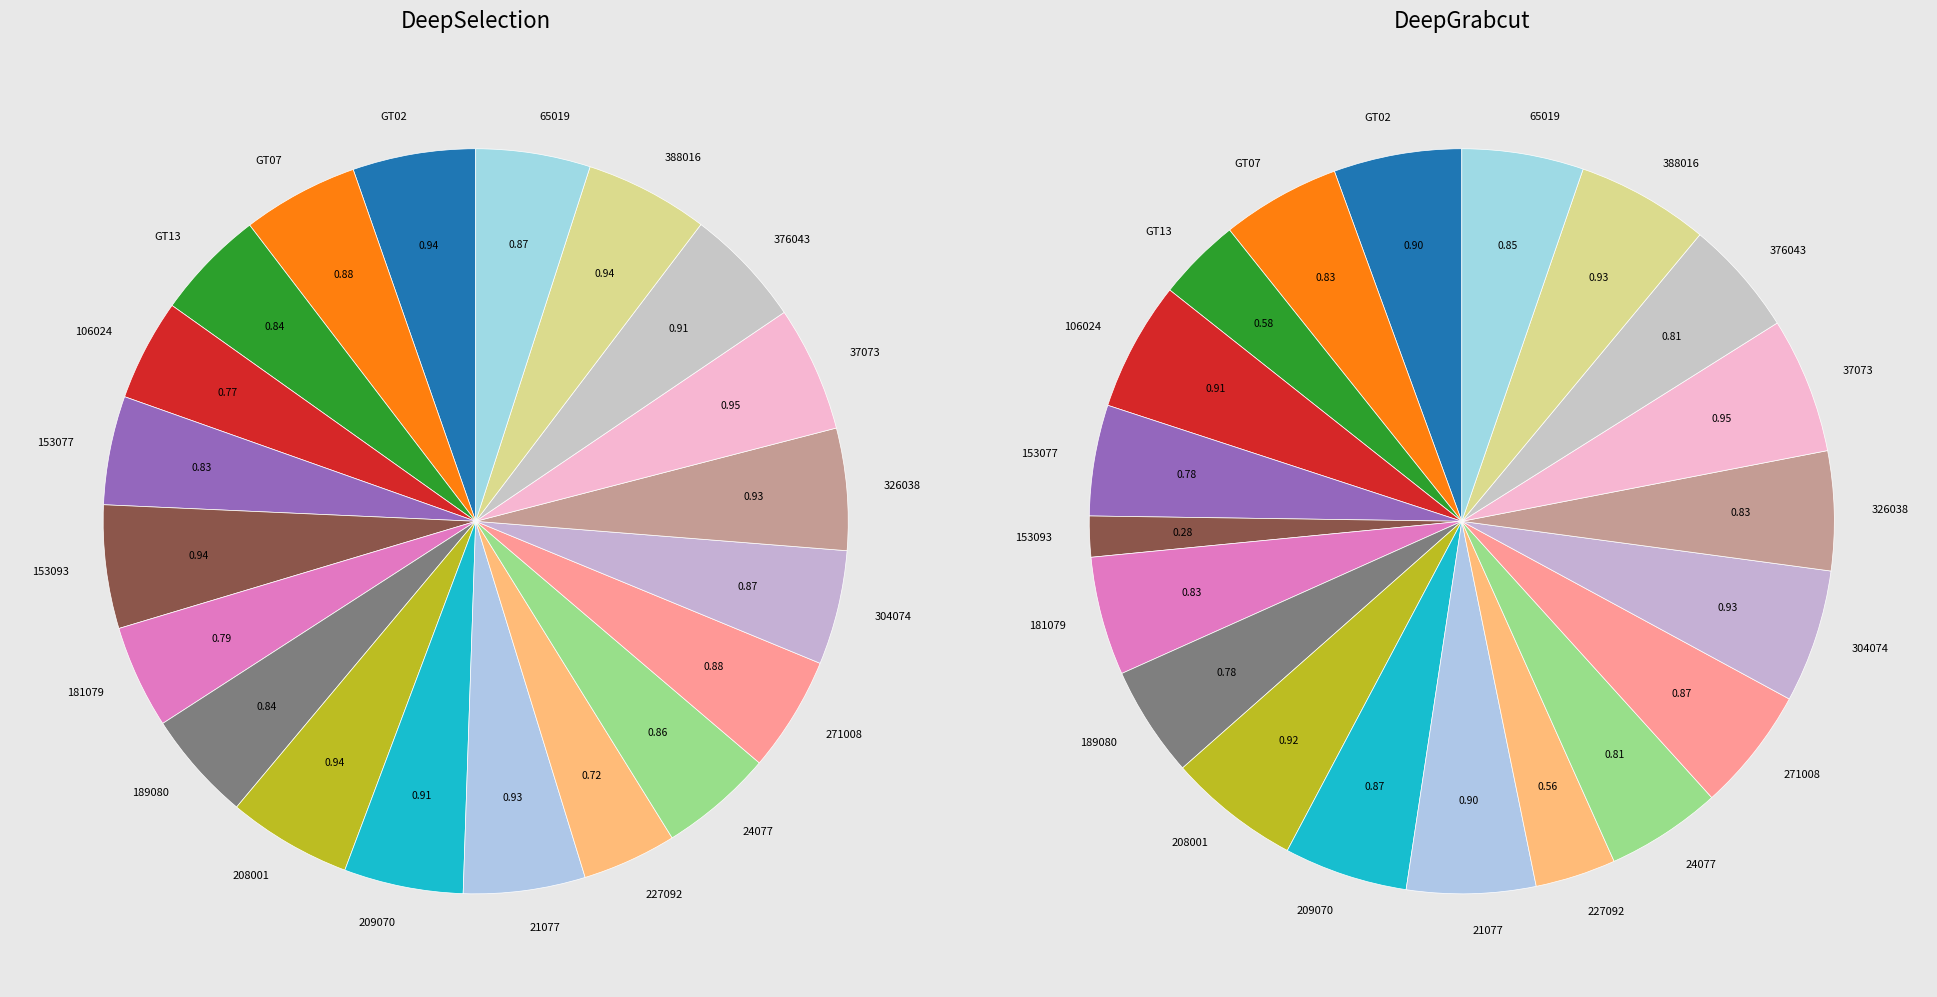

Which slice is the largest?

37073